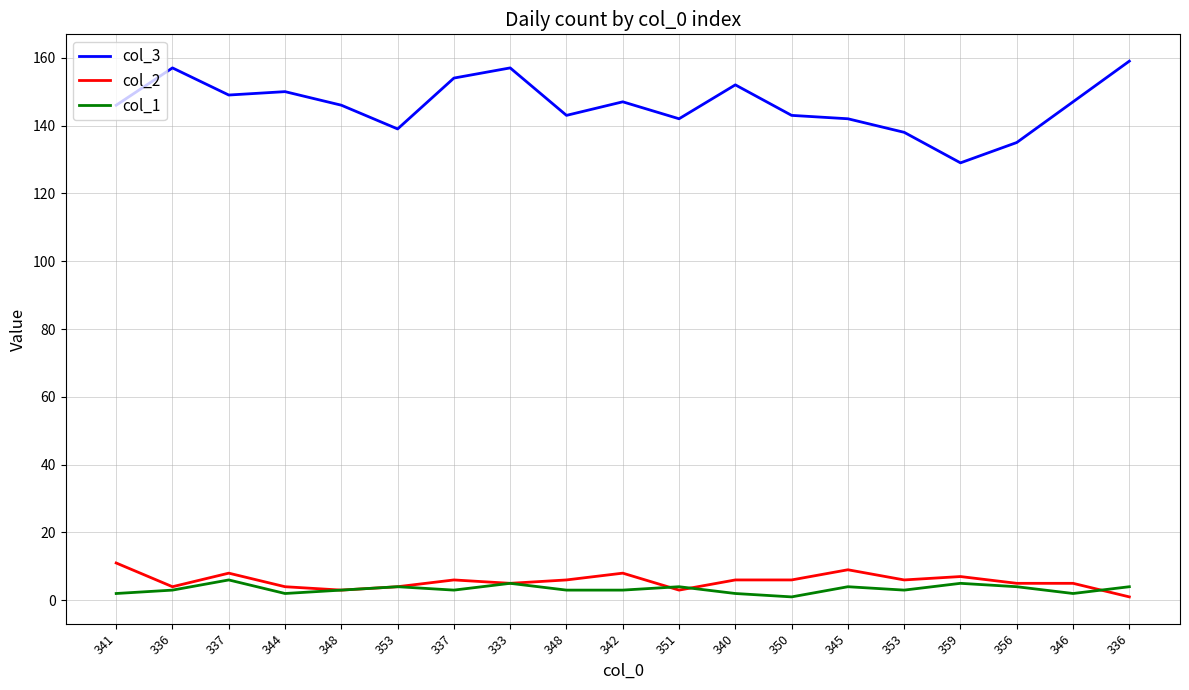

Which category has the highest value in the col_2 series?

341